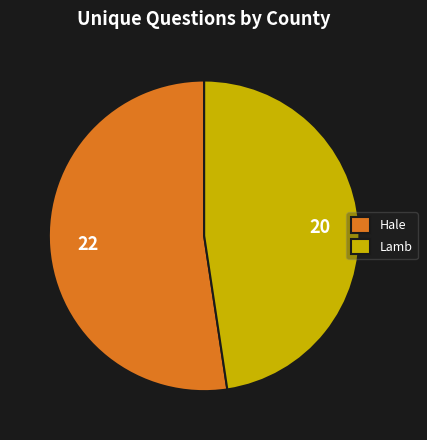

The Lamb slice represents 48% of the pie. True or false?

True